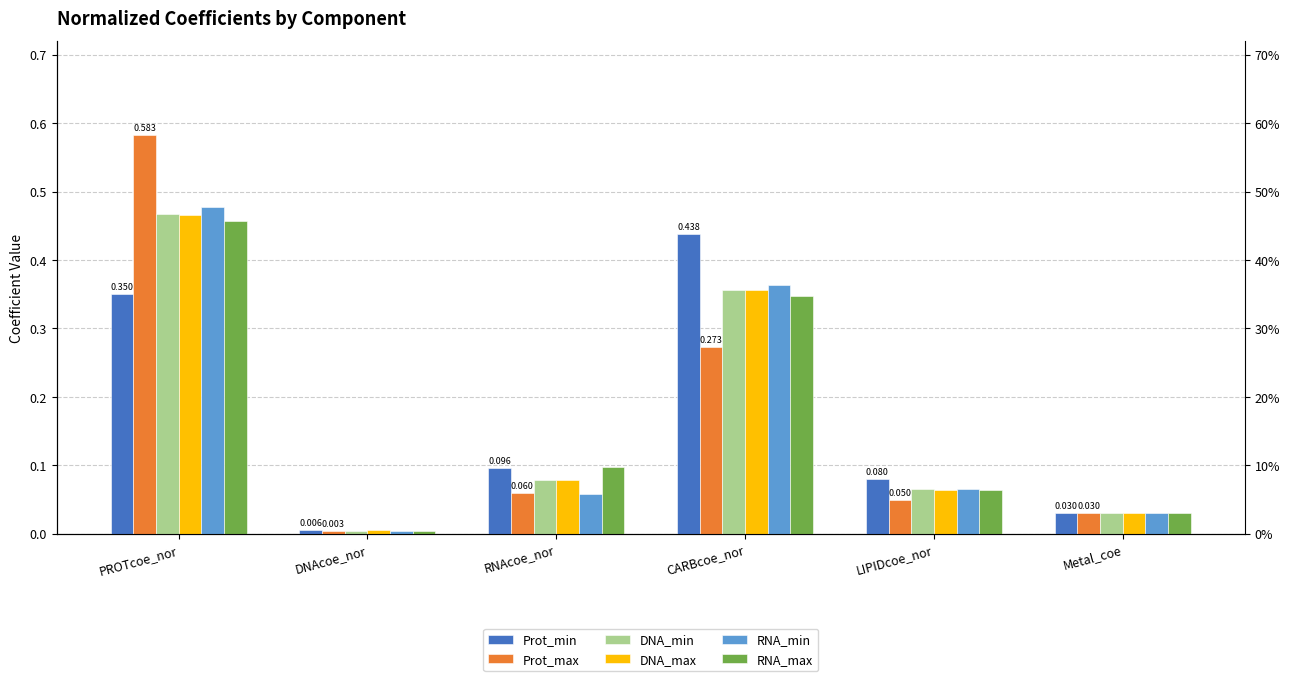

What is the maximum value shown in the chart?

0.6